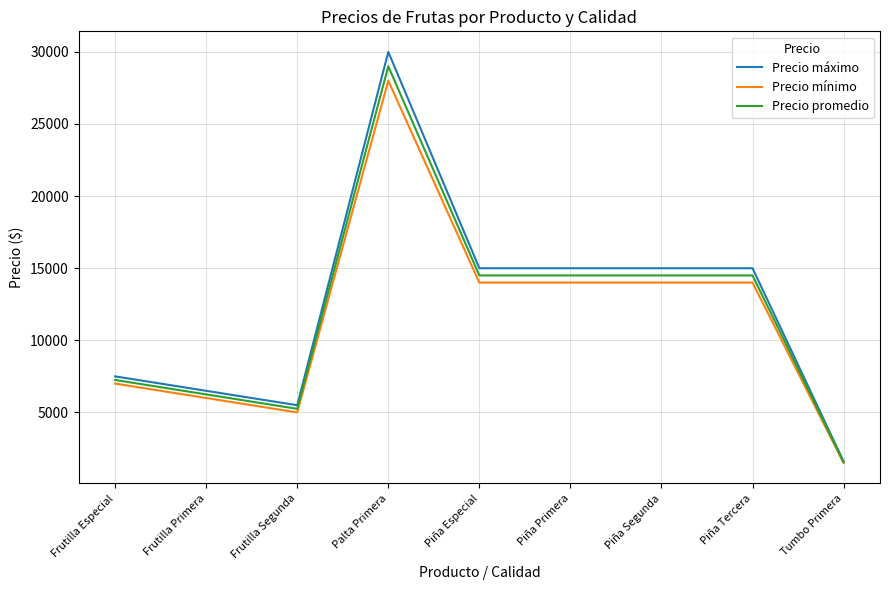

What is the difference between the maximum and minimum values in the Precio promedio series?

27450